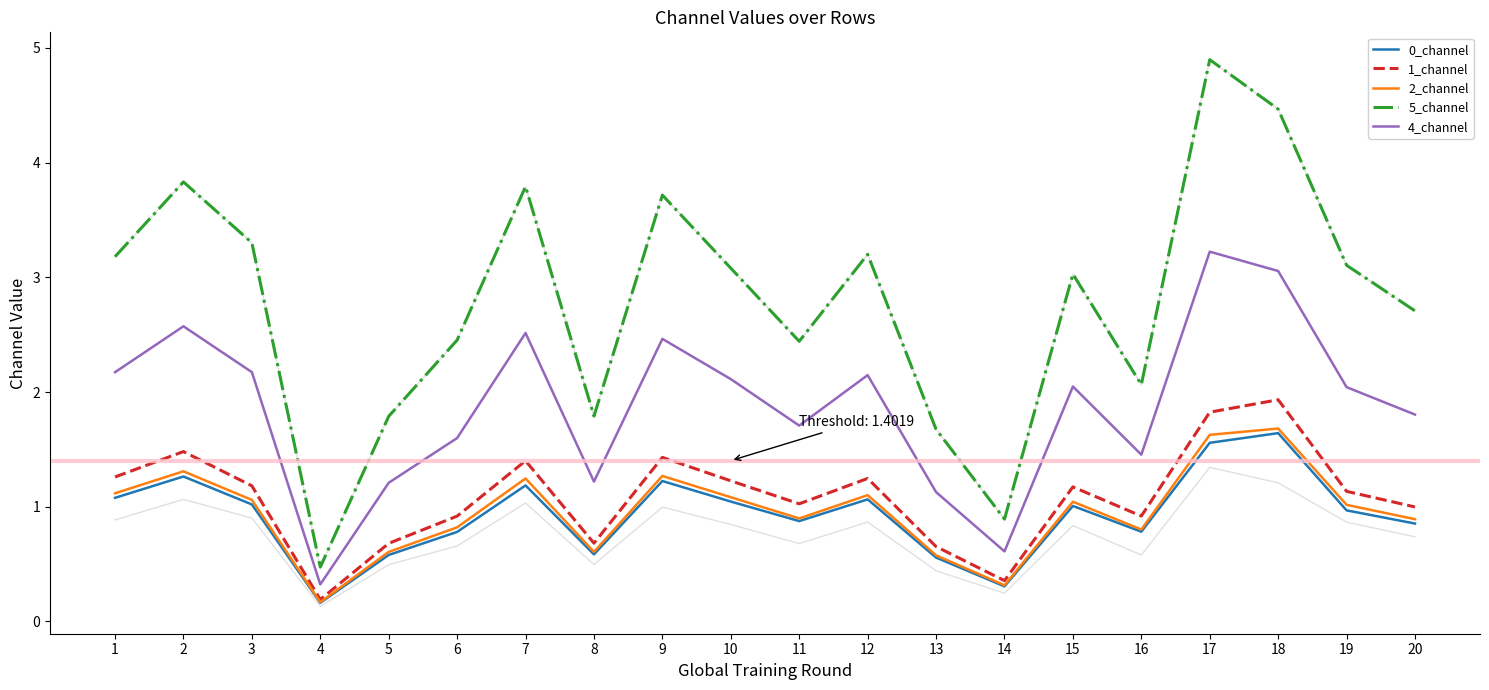

List the series in order of their peak value, highest first.

5_channel, 4_channel, 1_channel, 2_channel, 0_channel